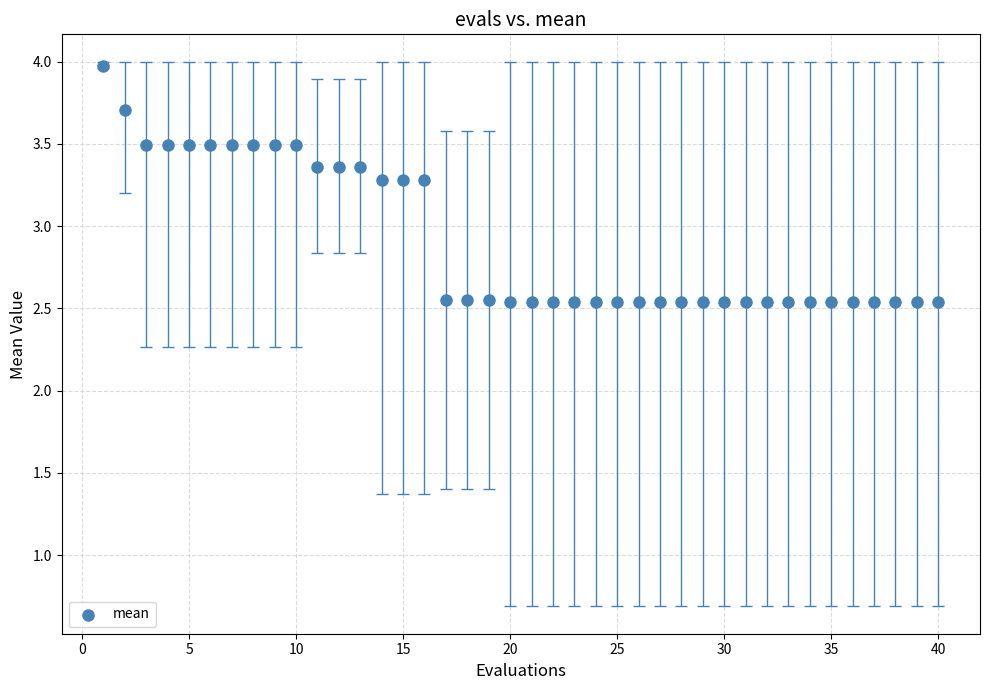

What is the range of X values (max minus min)?

39.0